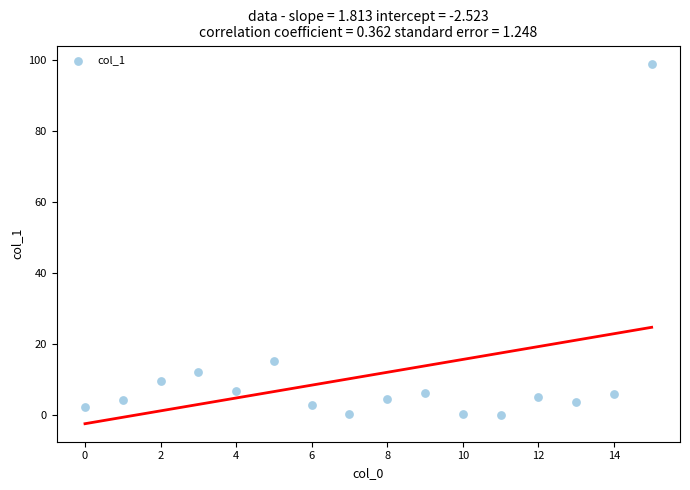

What is the range of Y values (max minus min)?

99.1